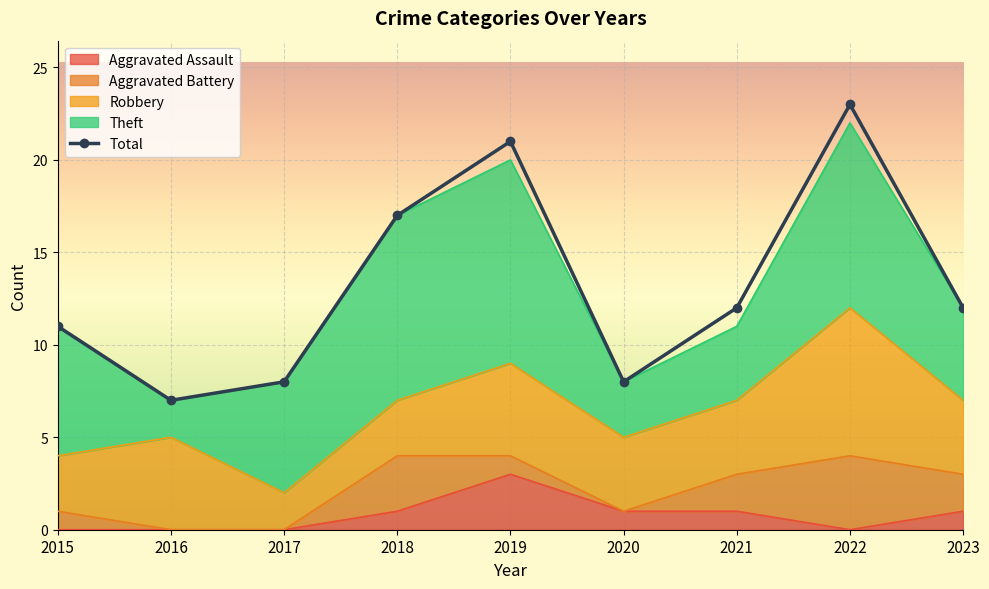

What is the difference between the values at 2020 and 2016?

1